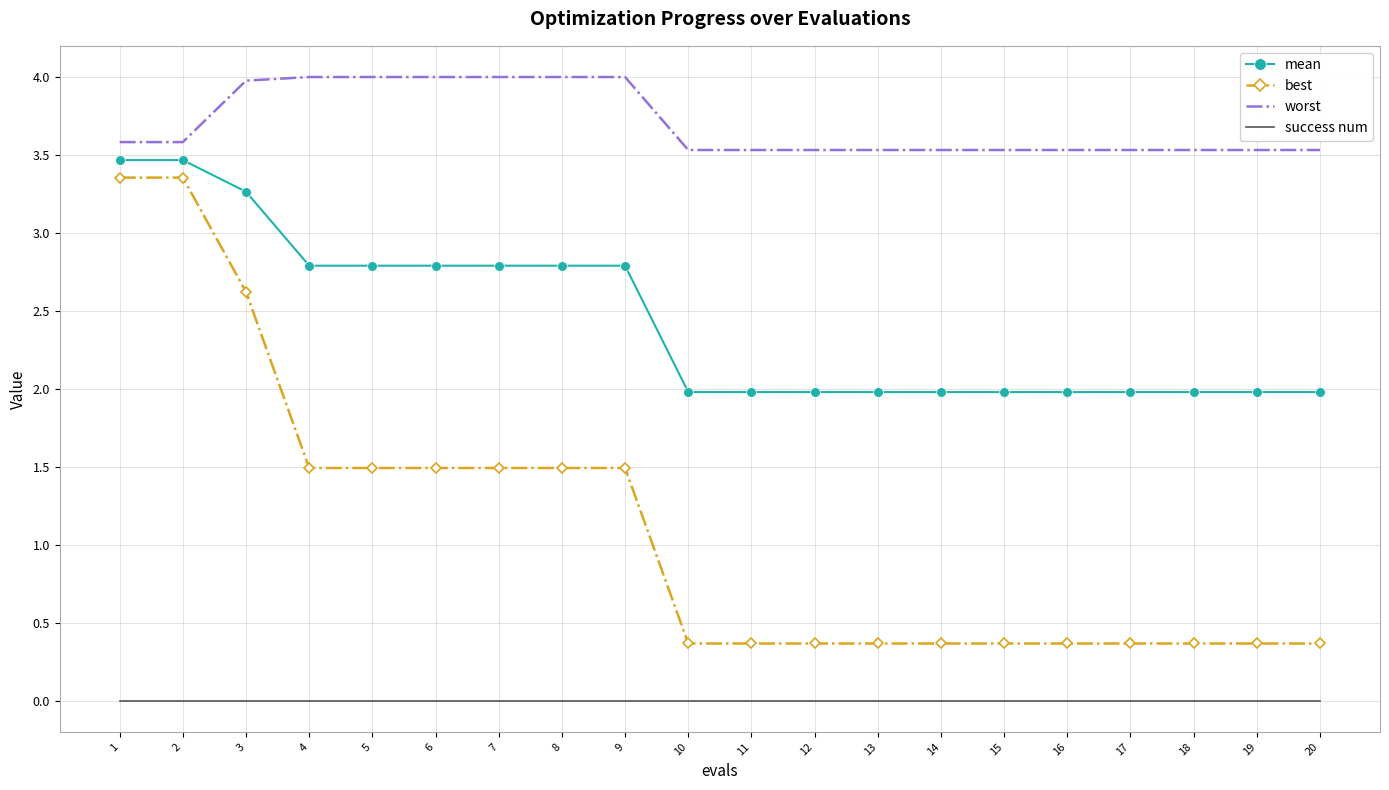

What is the total value across all series at 2?

10.4